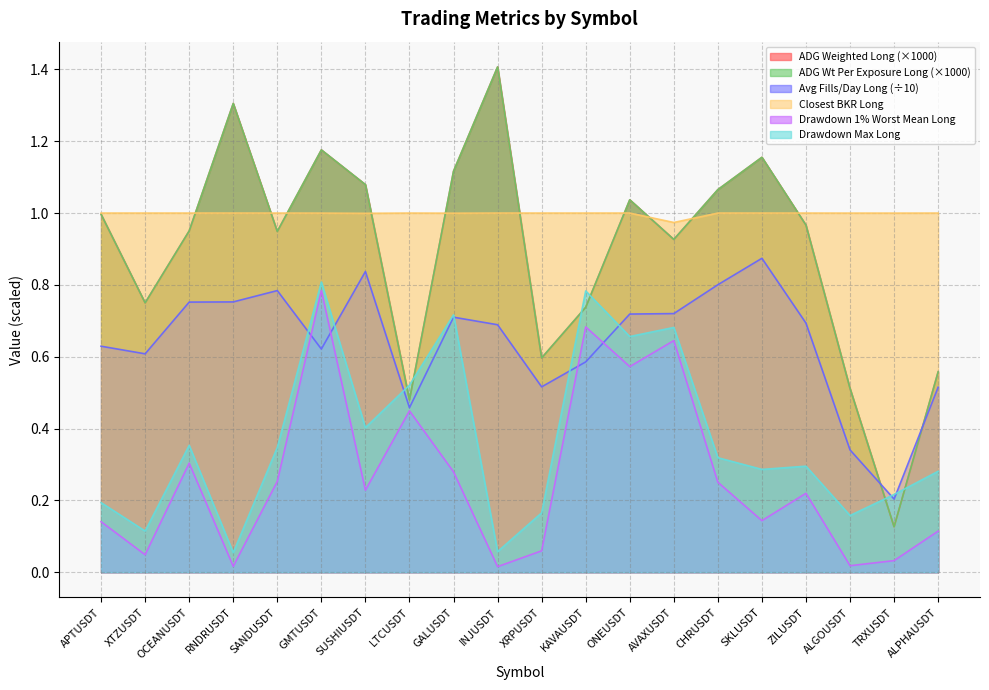

True or false: adg_weighted_long and adg_weighted_per_exposure_long cross at least once.

False